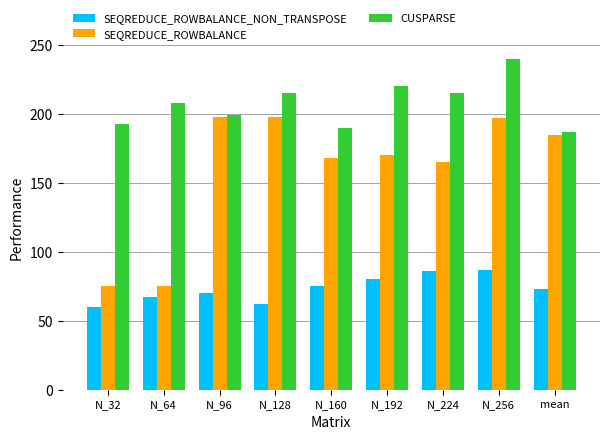

What is the value of the SEQREDUCE_ROWBALANCE_NON_TRANSPOSE bar at the 8th from the left?

87